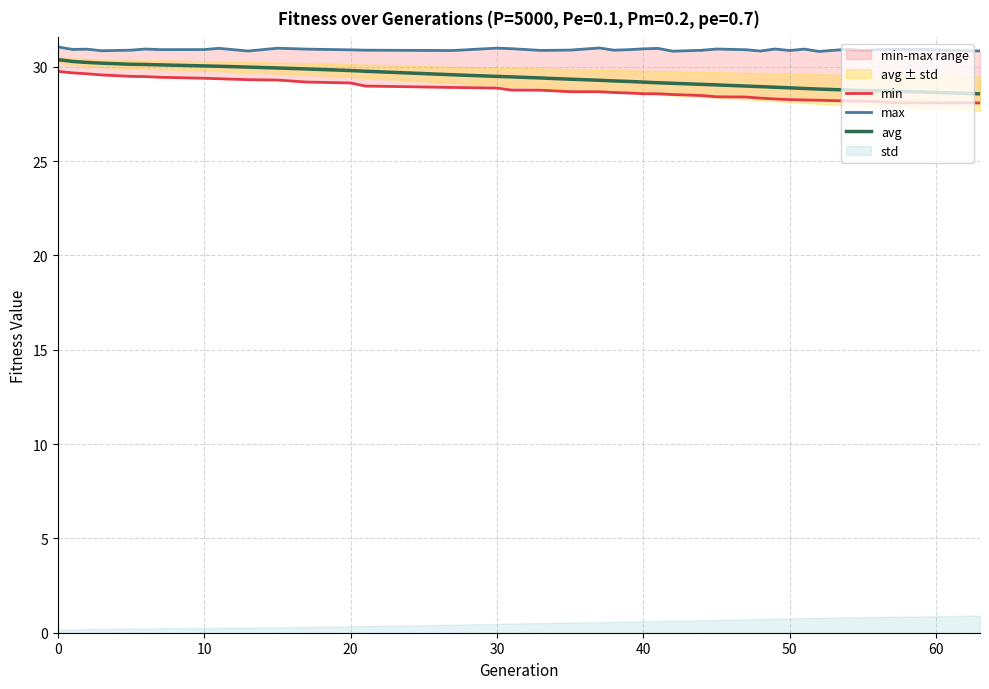

Is it true that avg equals 29.8 at 20?

True